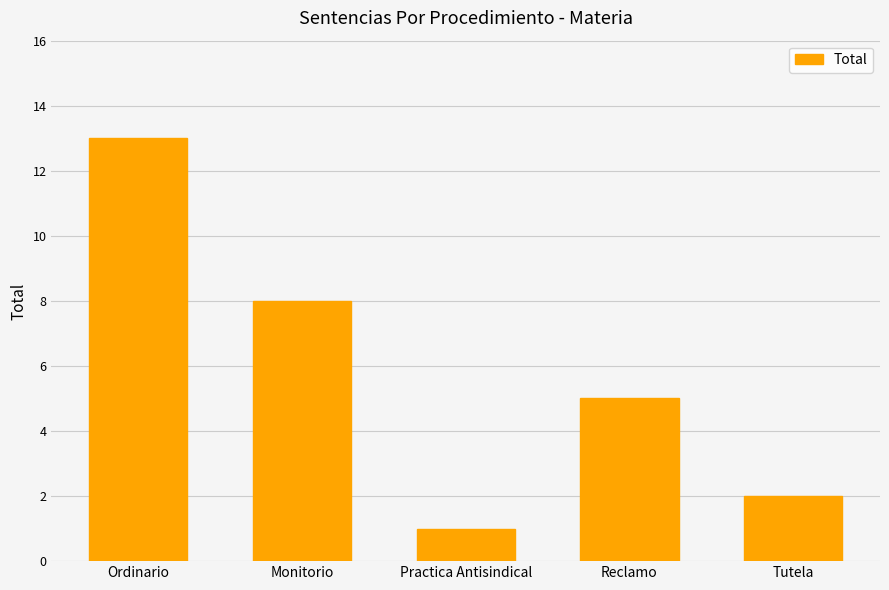

List the labels in order of value, largest first.

Ordinario, Monitorio, Reclamo, Tutela, Practica Antisindical